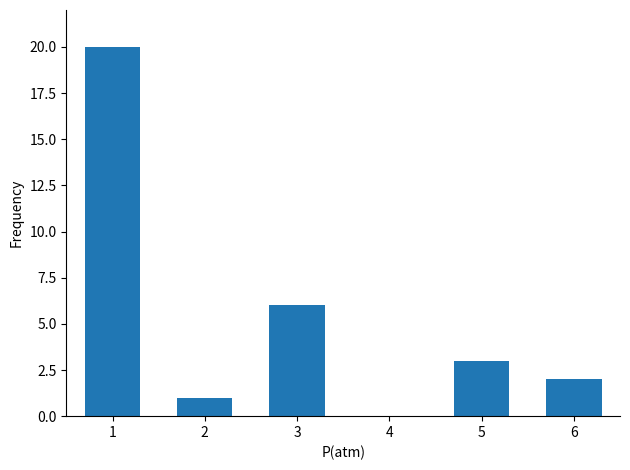

At which label is the value closest to 10?

3